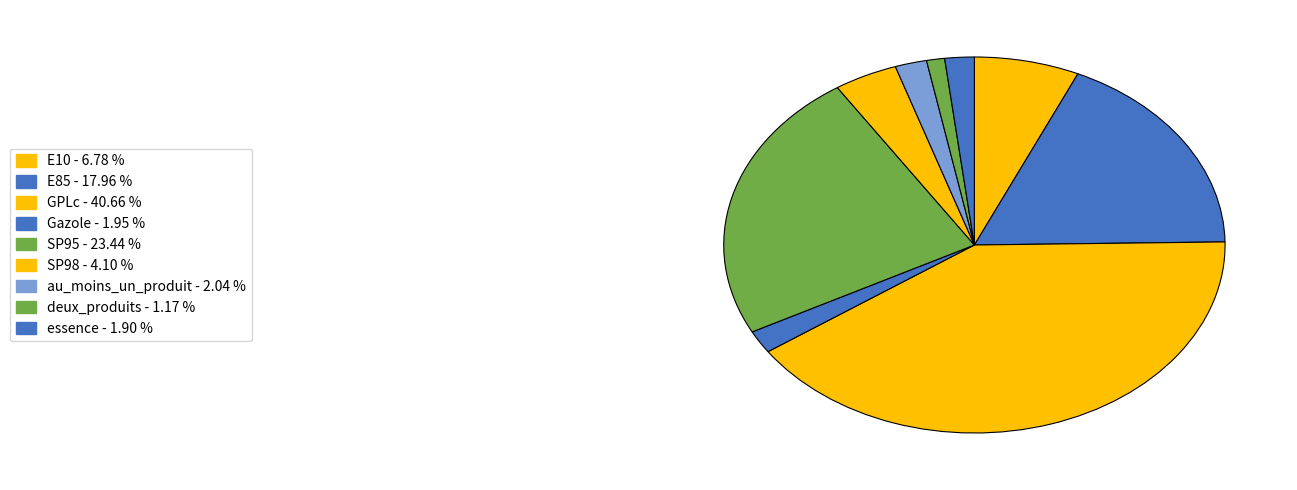

Is it true that E85 is 28% of the pie?

False